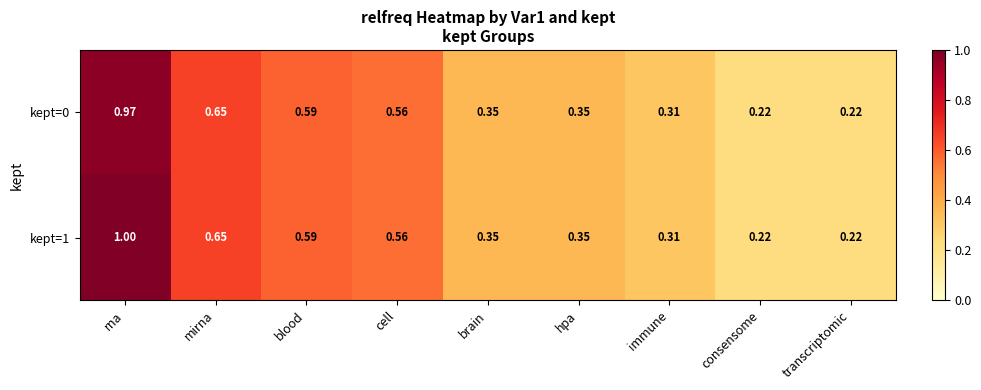

Which category has the highest value across all series?

rna